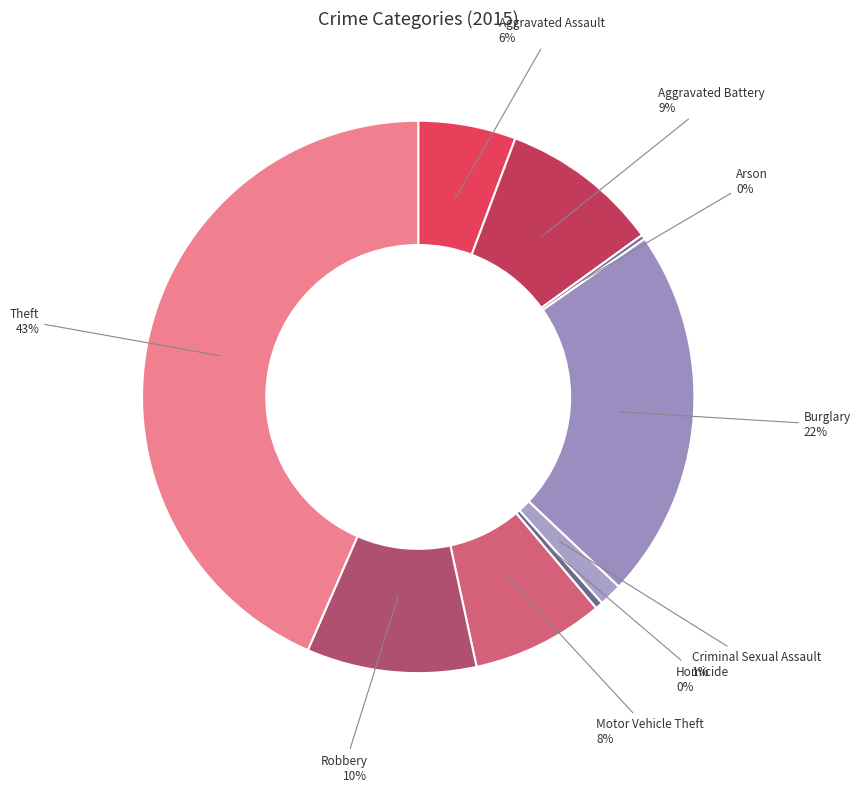

Rank the categories by value from lowest to highest.

Arson, Homicide, Criminal Sexual Assault, Aggravated Assault, Motor Vehicle Theft, Aggravated Battery, Robbery, Burglary, Theft